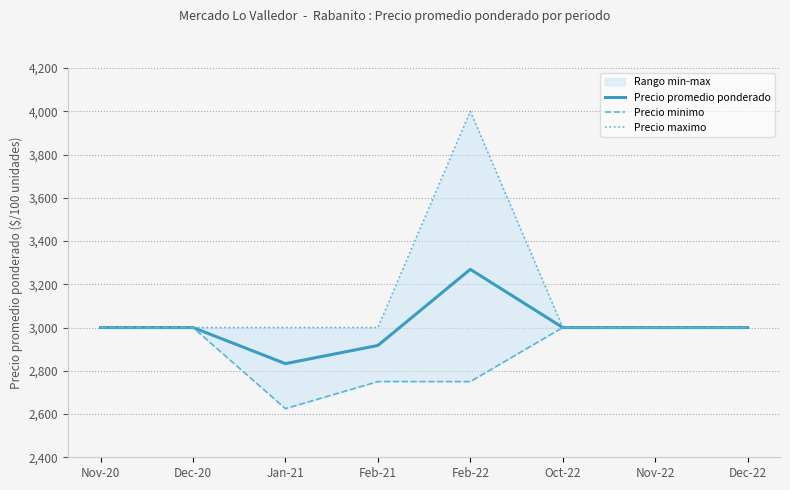

Reading right to left, extract all data points from this chart.

Precio promedio ponderado: 3000	3000	3000	3269	2917	2833	3000	3000
Precio minimo: 3000	3000	3000	2750	2750	2625	3000	3000
Precio maximo: 3000	3000	3000	4000	3000	3000	3000	3000